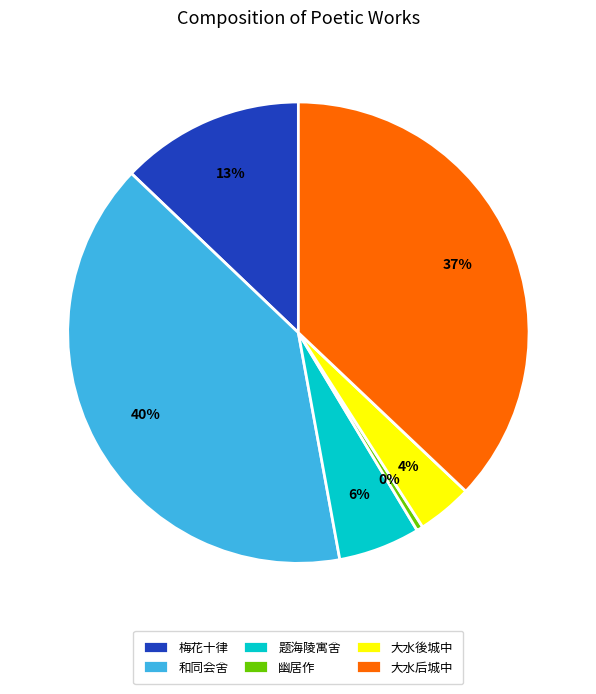

Does any single category account for the majority?

No